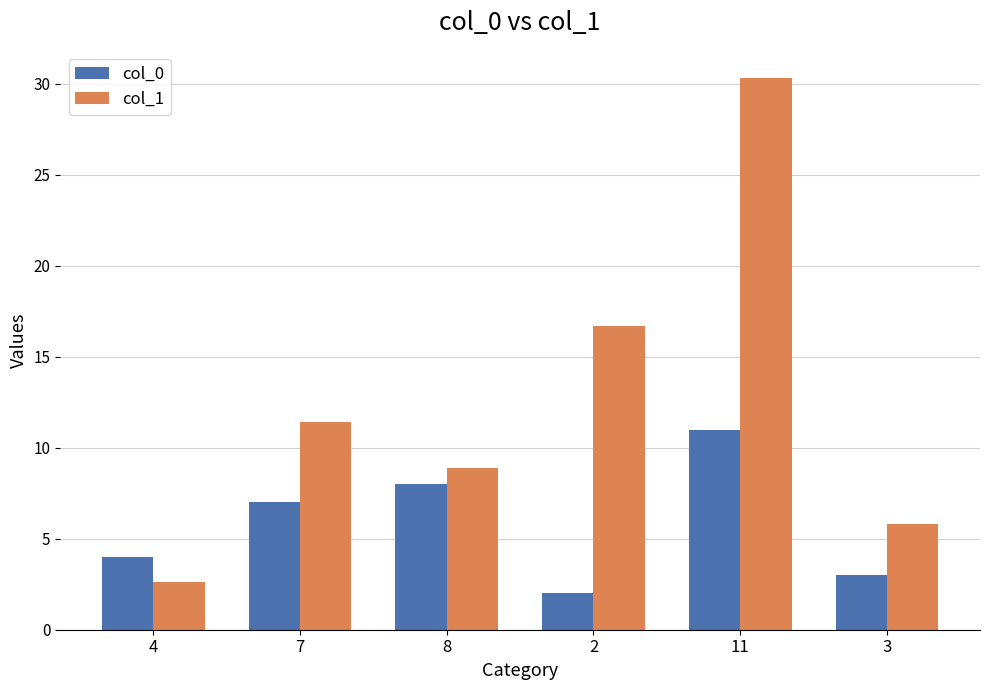

At 2, list the series in order from largest to smallest.

col_1, col_0